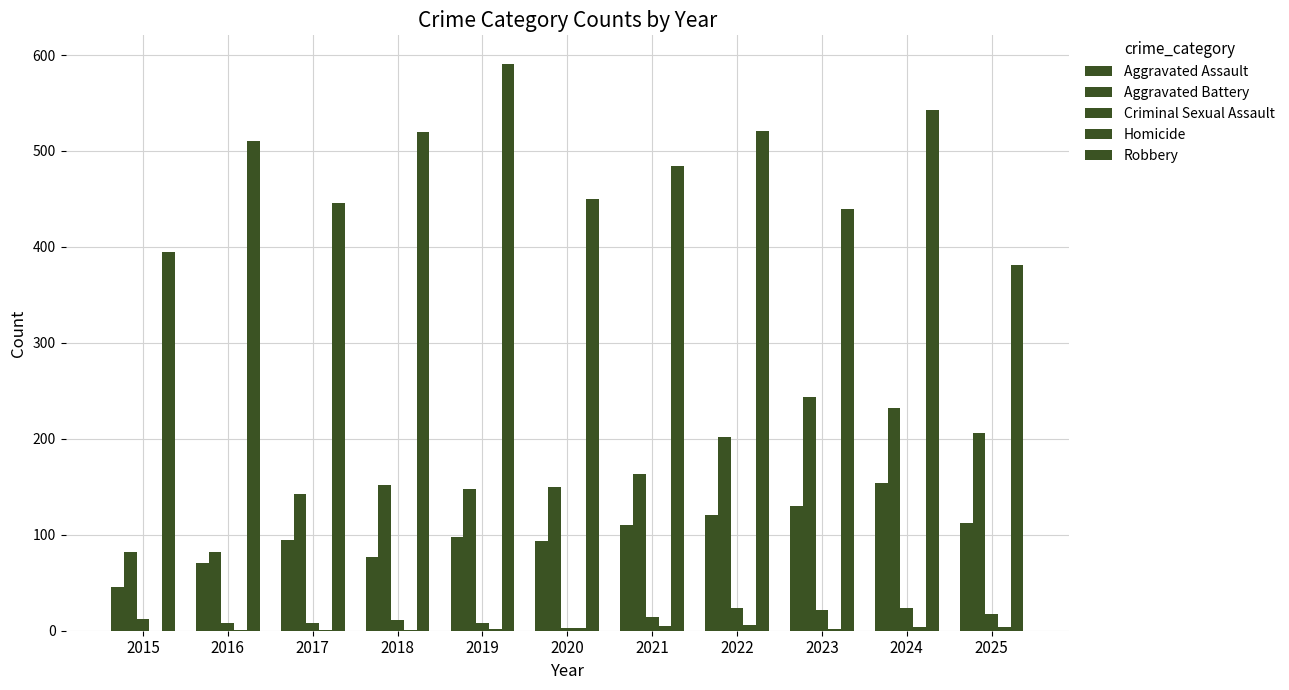

How many series are shown in this chart?

5